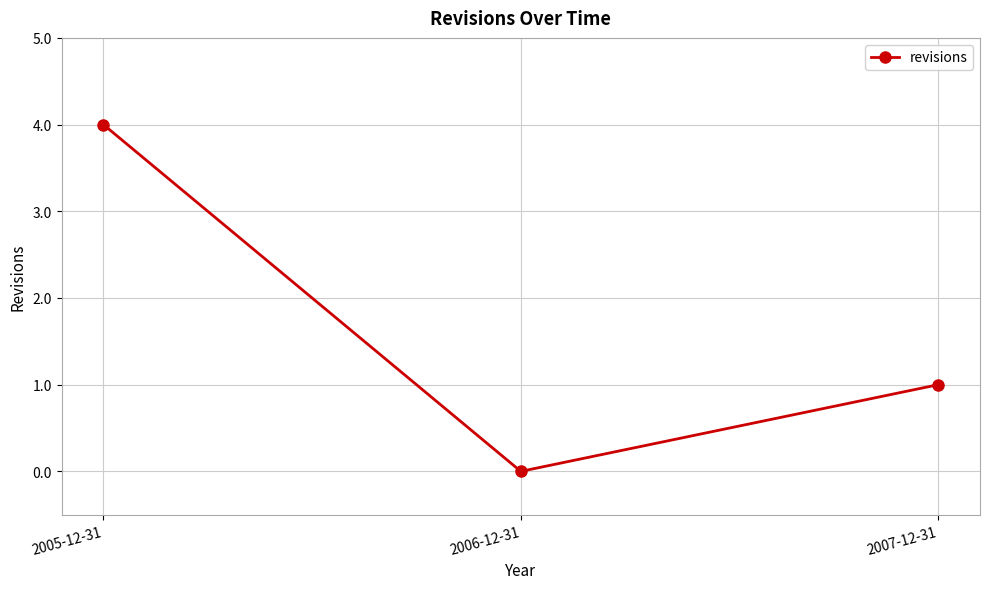

Reading right to left, list all the values displayed in this chart.

1	0	4